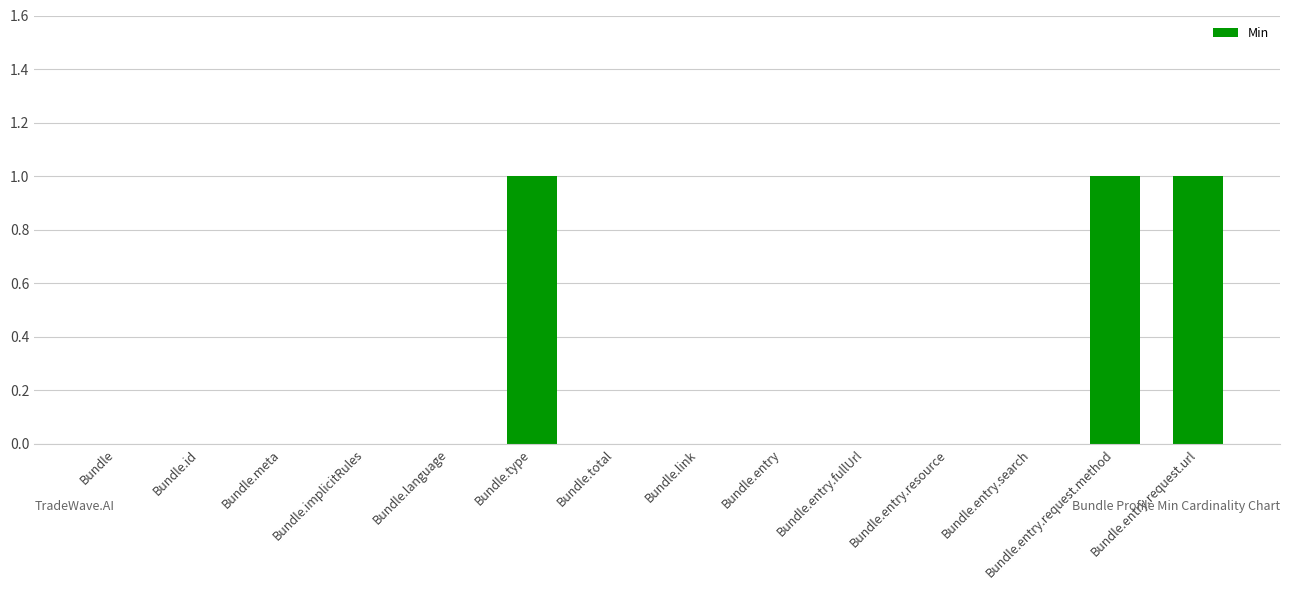

What is the sum of all values?

3